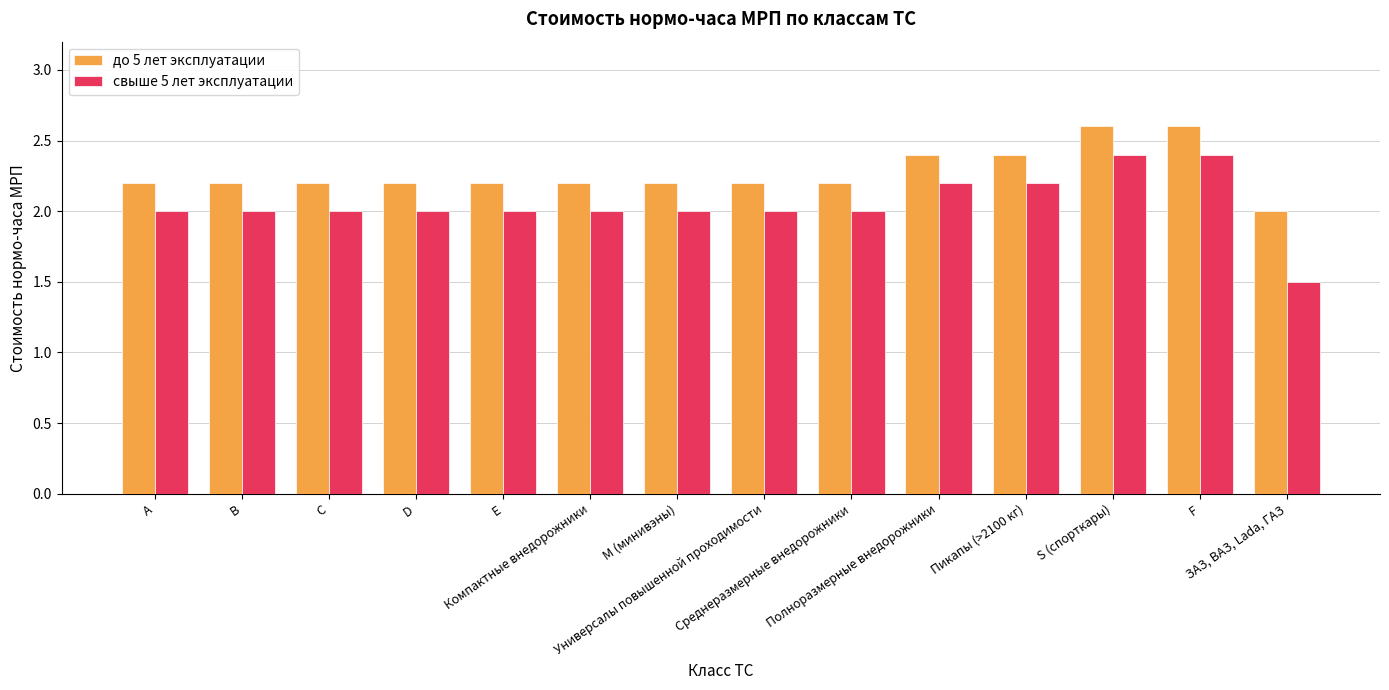

Does the chart contain stacked bars?

No